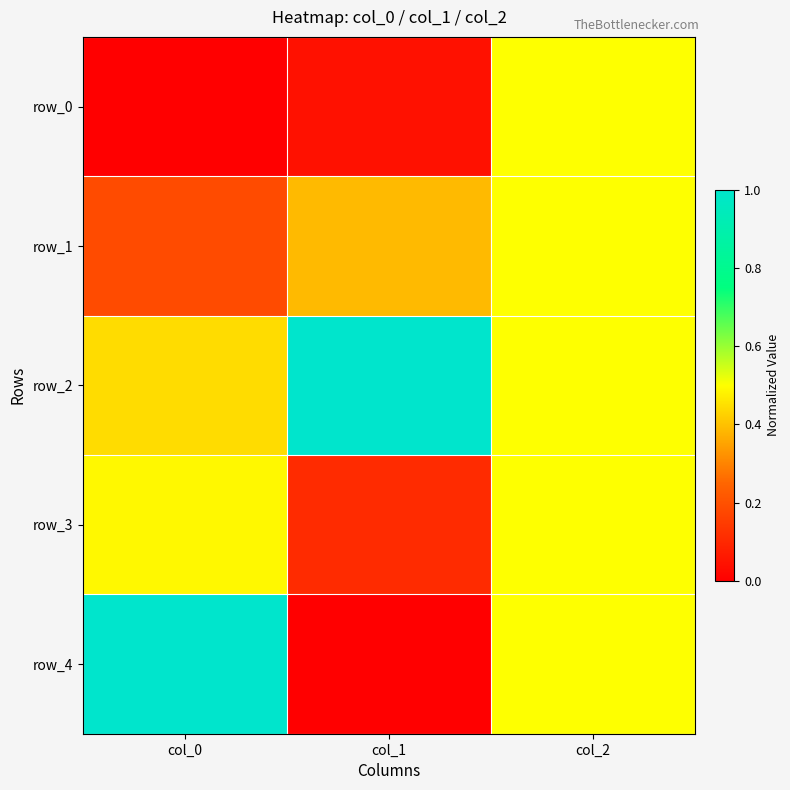

At which category is the sum across all series the highest?

col_2